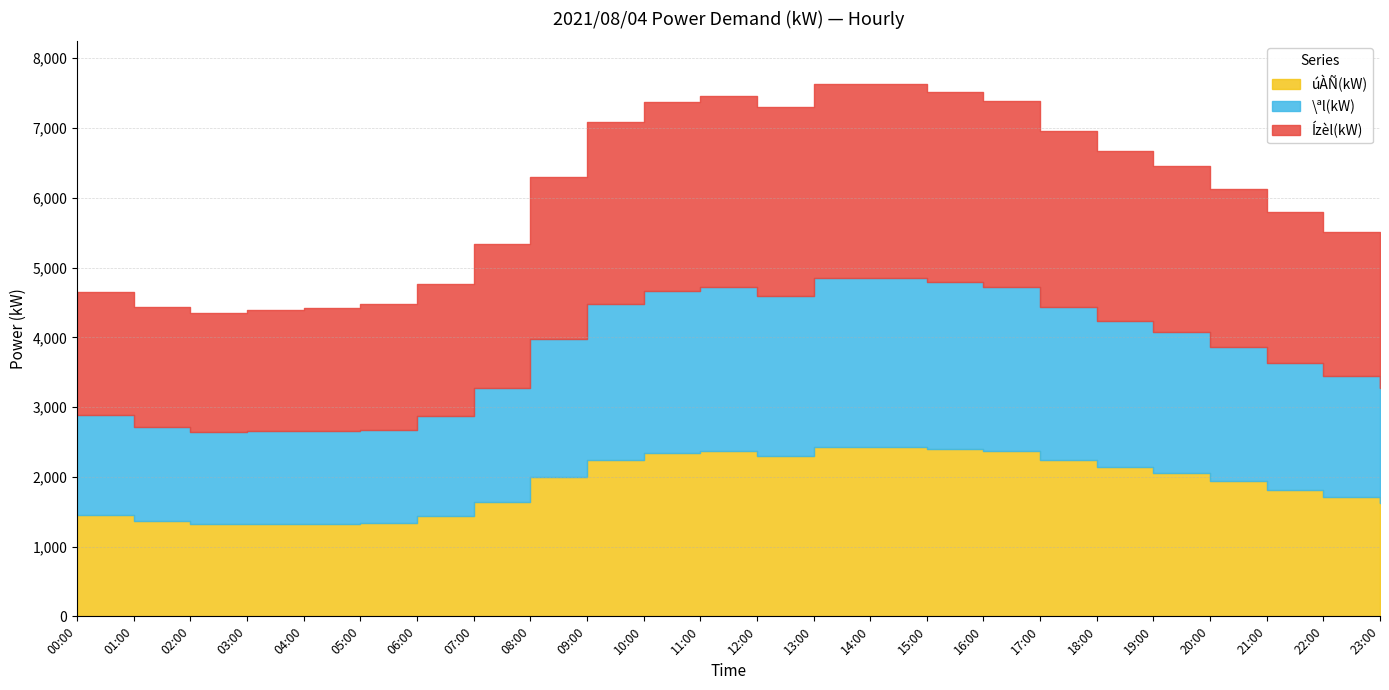

What is the smallest value displayed?

1319